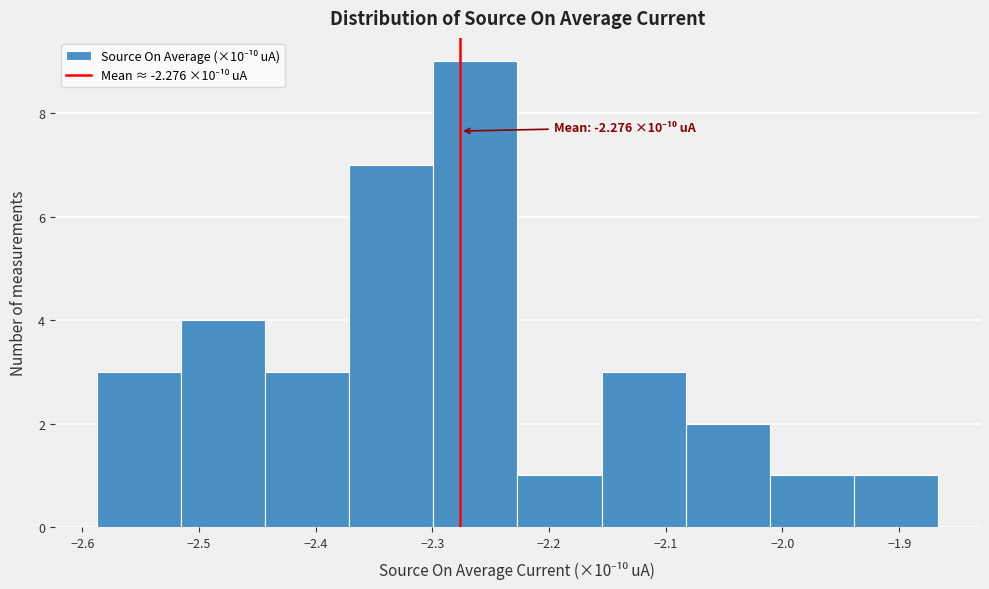

Over which range of the x-axis is the bar tallest?

-2.30 to -2.23